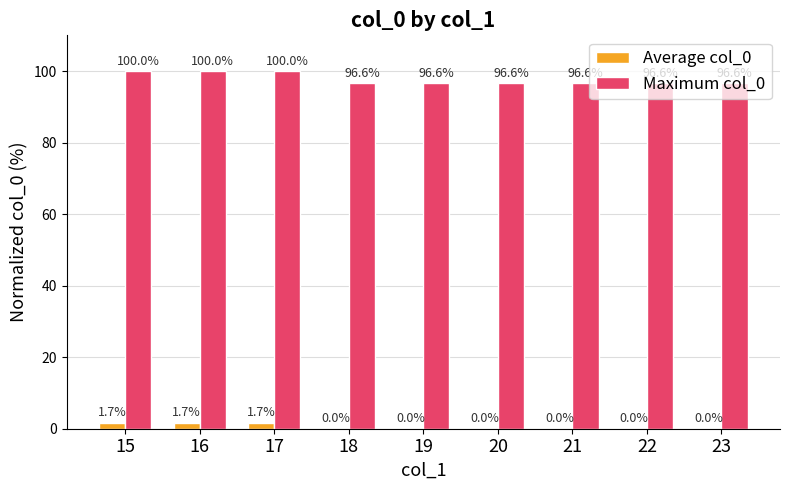

What is the approximate value of Maximum col_0 at 22?

96.6